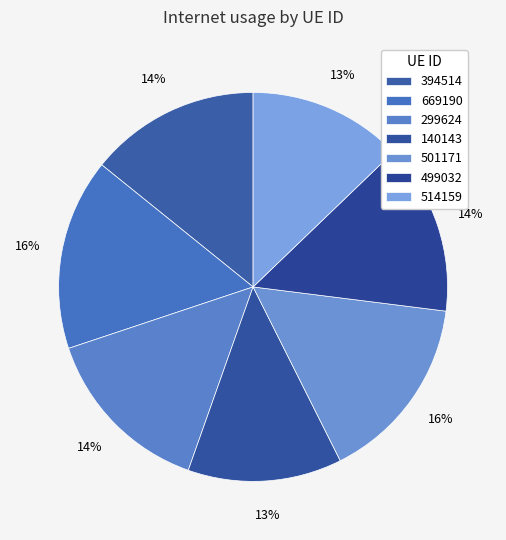

Count the number of slices in the pie.

7